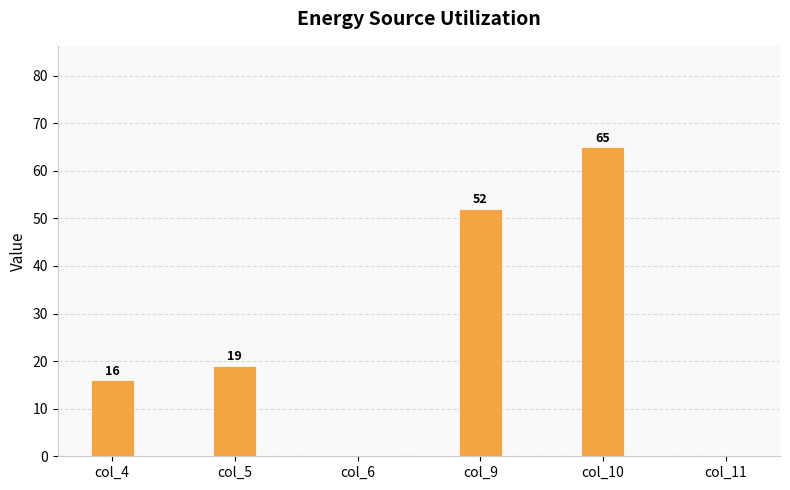

Reading right to left, transcribe all the data shown in this chart.

0	65	52	0	19	16